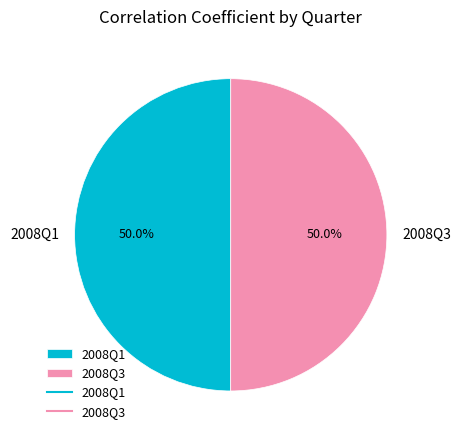

To the nearest percent, what is the average slice percentage?

50%